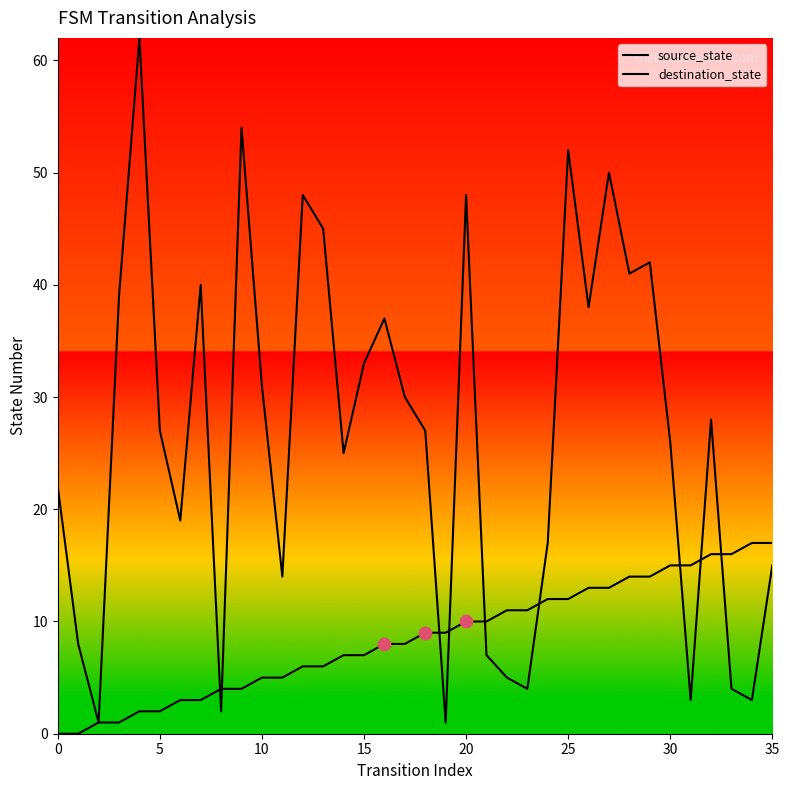

How many lines are shown in the chart?

2